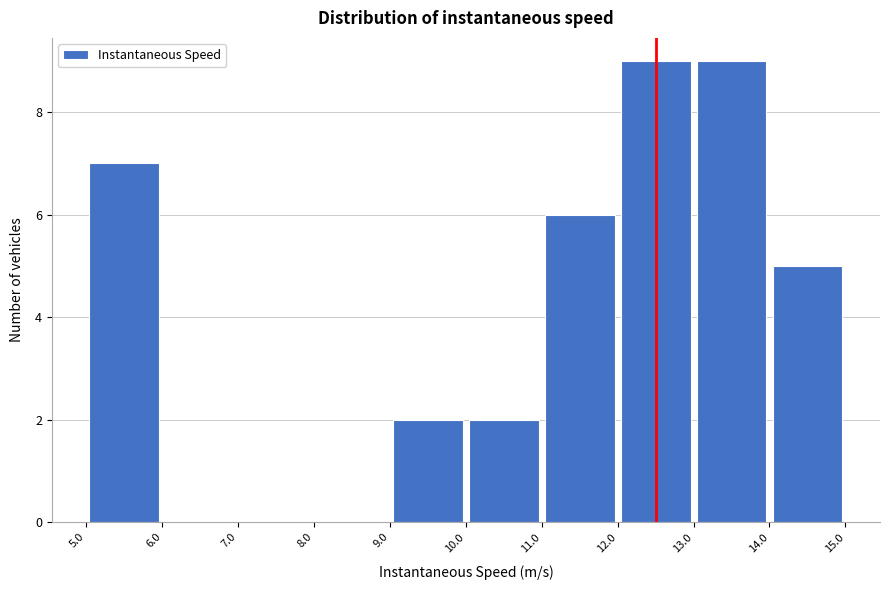

Reading left to right, transcribe this chart: for each bar, give the range it covers on the x-axis and its height. The values are not printed on the chart, so give them approximately, as read against the axis.

5.0 to 6.0: 7
6.0 to 7.0: 0
7.0 to 8.0: 0
8.0 to 9.0: 0
9.0 to 10.0: 2
10.0 to 11.0: 2
11.0 to 12.0: 6
12.0 to 13.0: 9
13.0 to 14.0: 9
14.0 to 15.0: 5